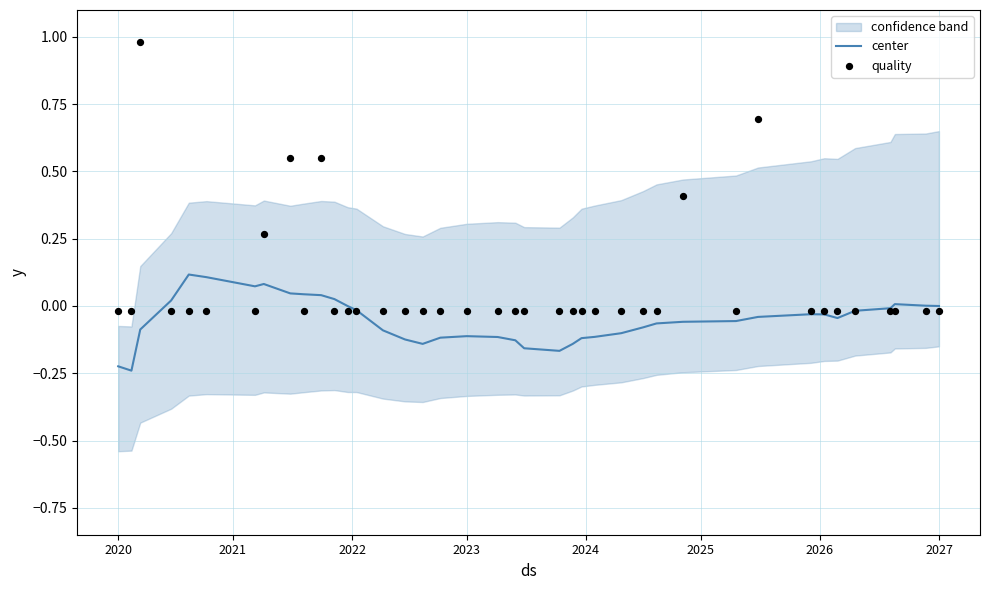

Which series has the largest total across all categories?

quality